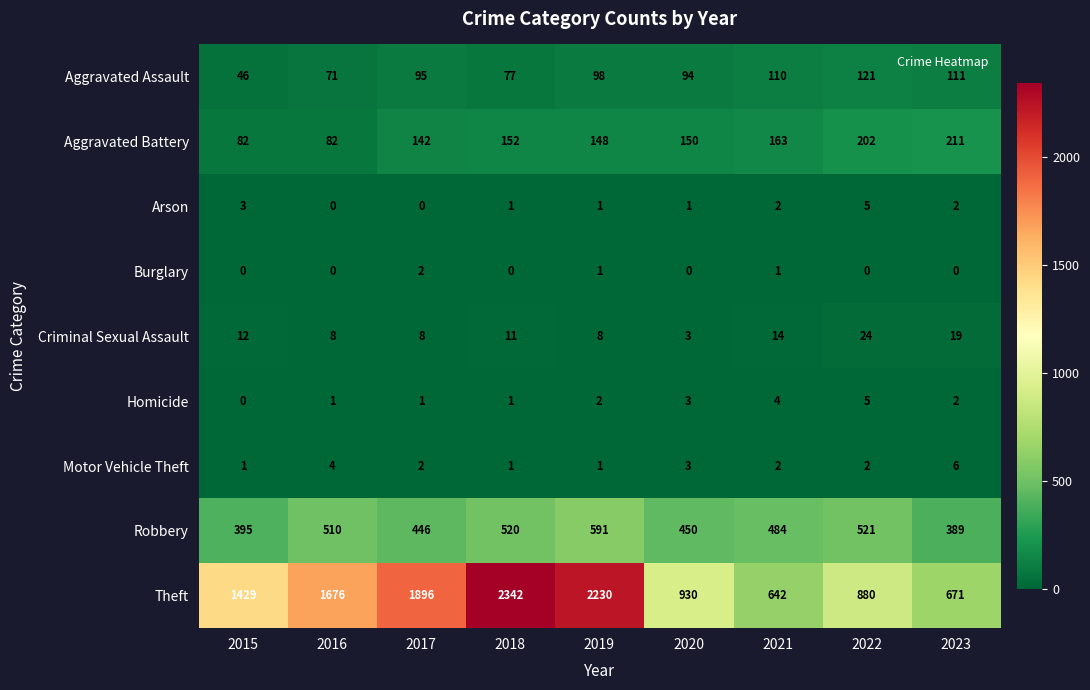

Between 2018 and 2020, which series saw the biggest shift?

Theft